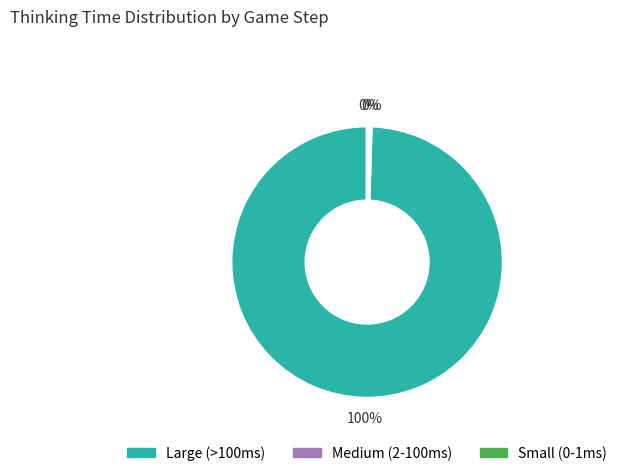

Is there any slice that represents more than half of the pie?

Yes